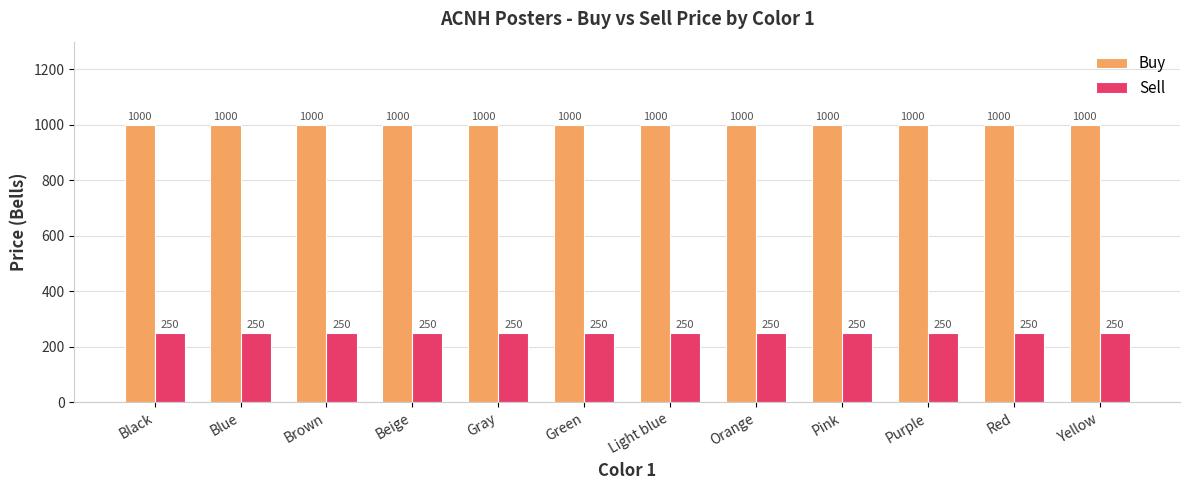

Is the value of Sell at Orange greater than the value of Buy at Pink?

No